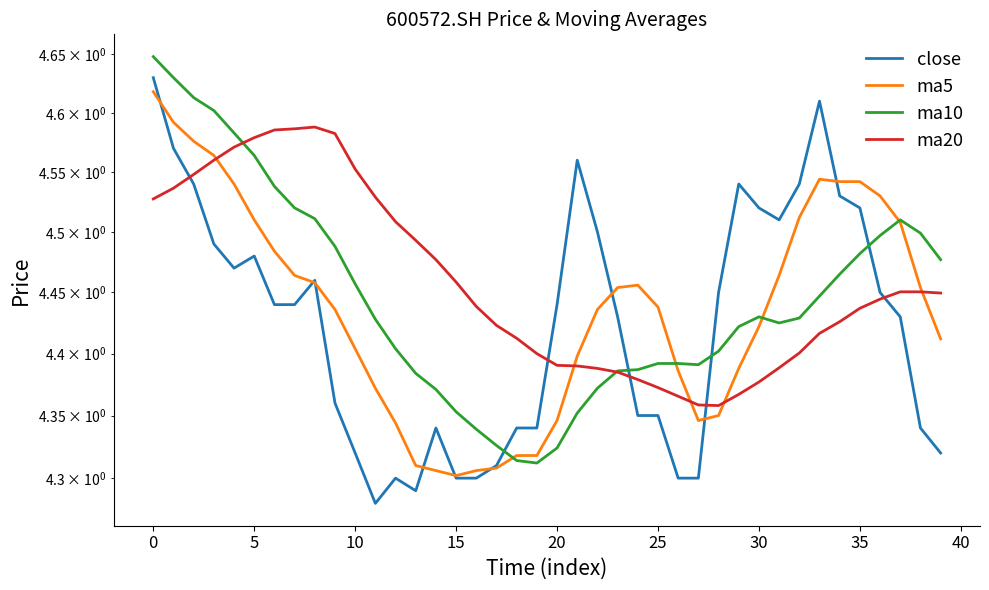

At how many categories does at least one series exceed 4?

40